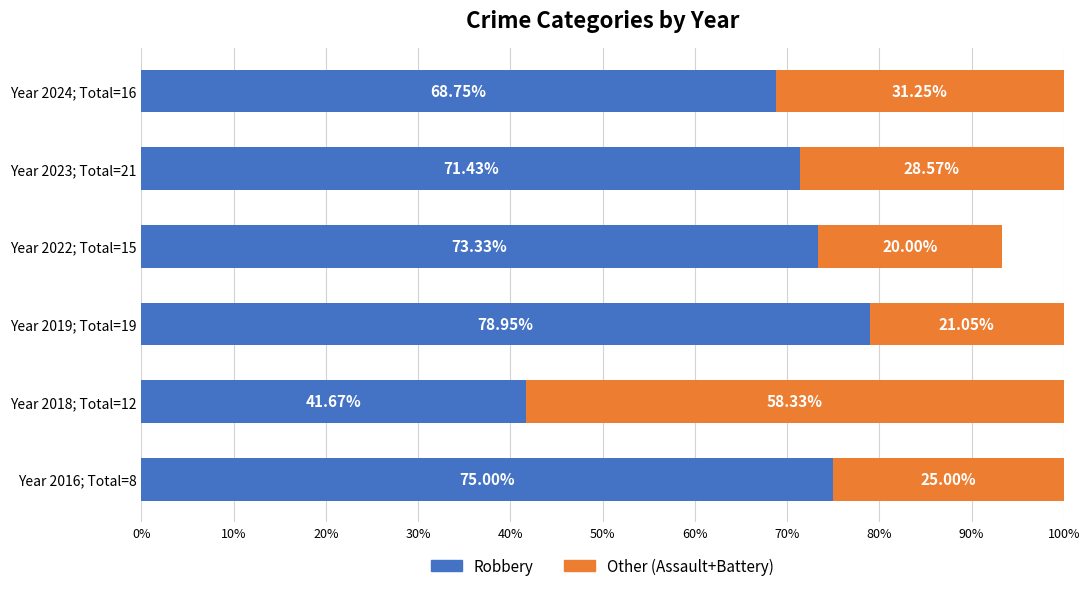

What is the total value across all series at Year 2024; Total=16?

100.0